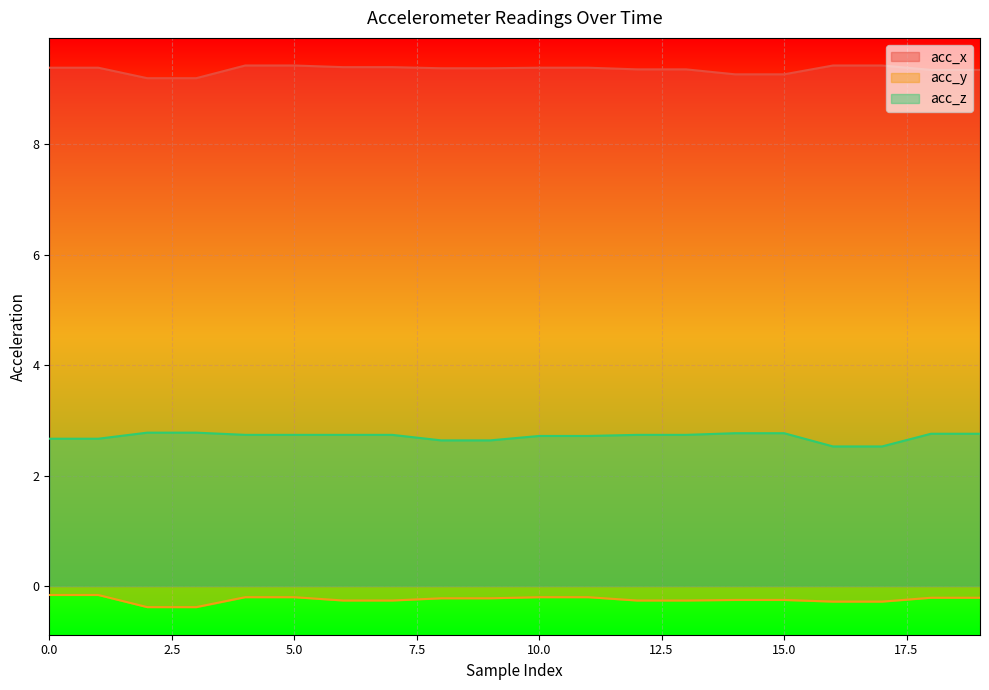

At how many categories does at least one series exceed 6?

20